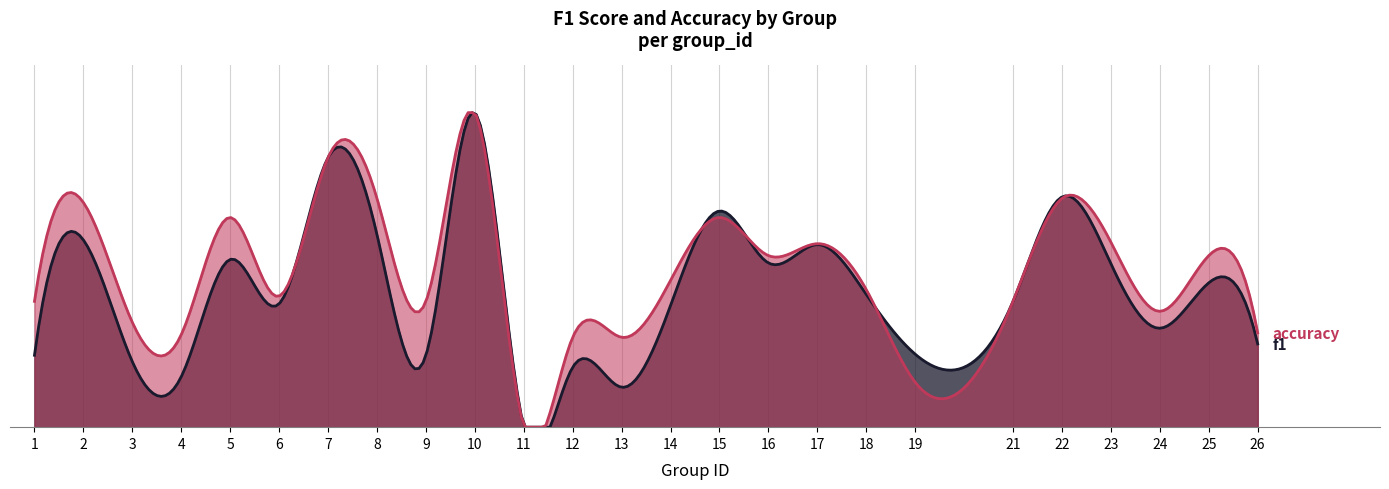

What is the sum of all accuracy values?

12.2